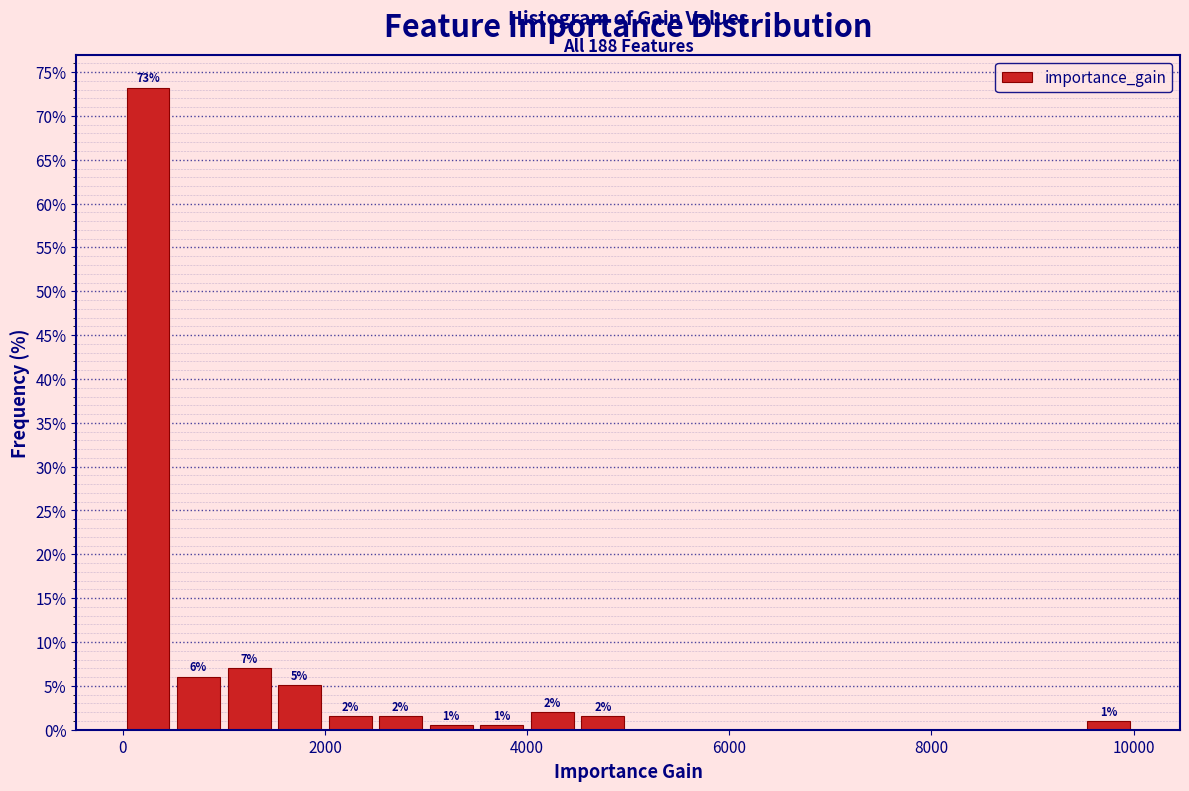

Read against the x-axis, roughly where is the centre of the tallest bar?

200